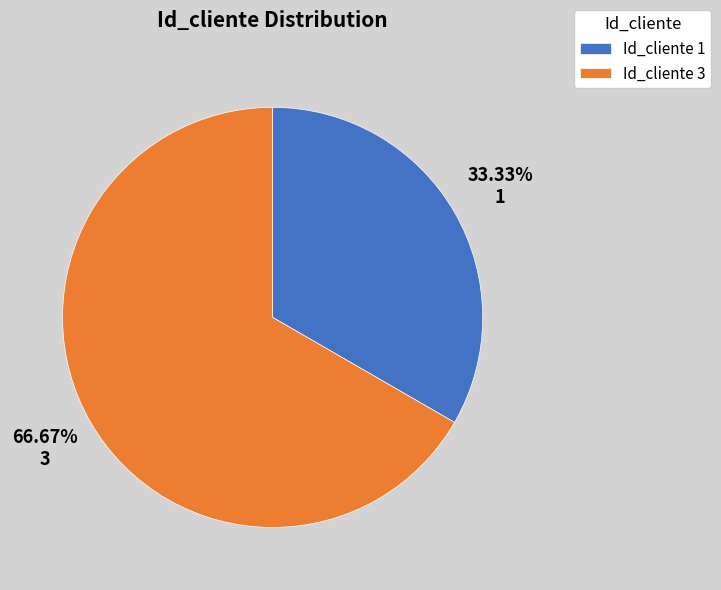

Is the sum of Id_cliente 1 and Id_cliente 3 greater than half?

Yes